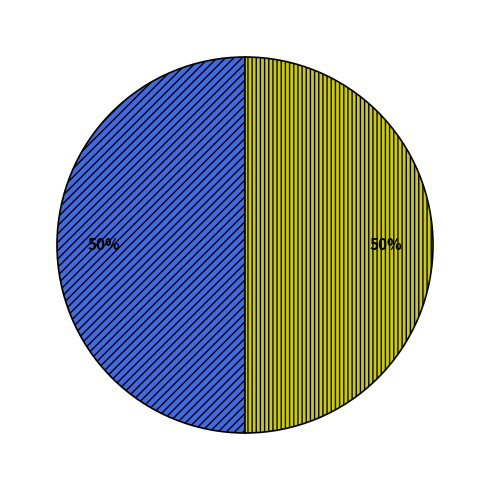

To the nearest percent, what is the average slice percentage?

50%